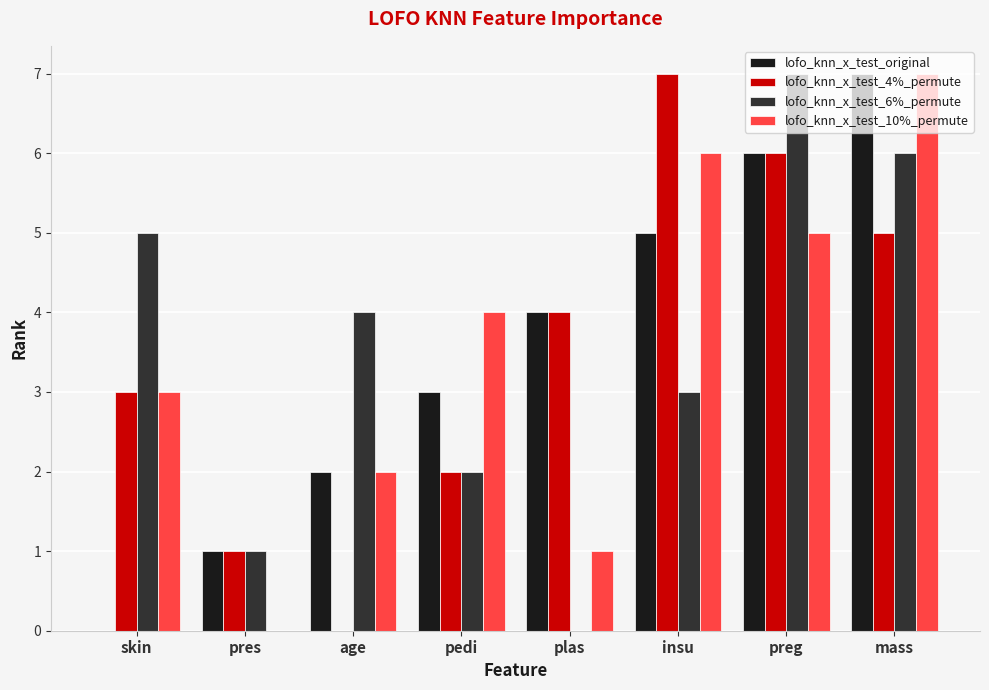

How many positive values does the lofo_knn_x_test_4%_permute series have?

7